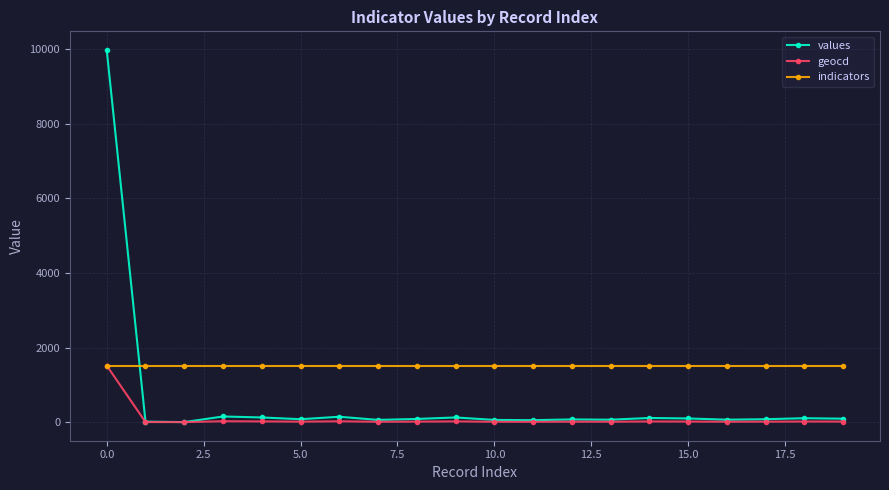

How many lines are shown in the chart?

3